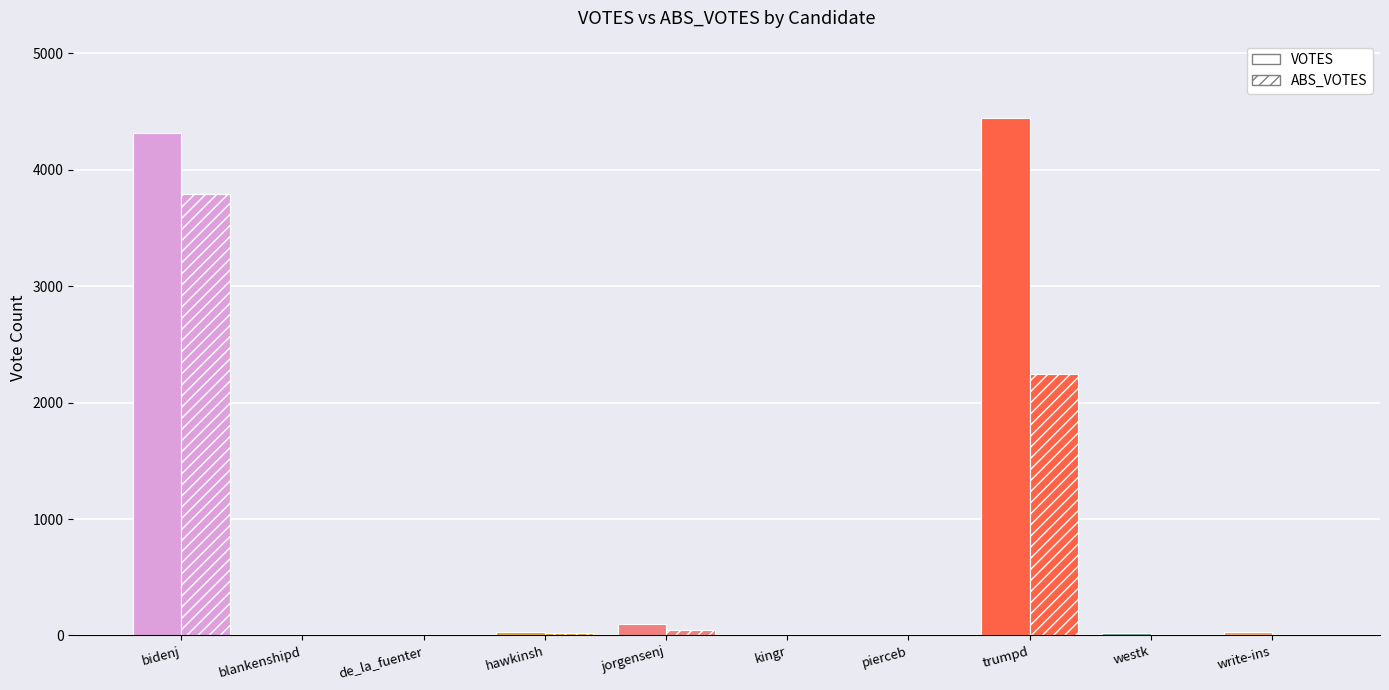

Count the number of categories in the chart.

10